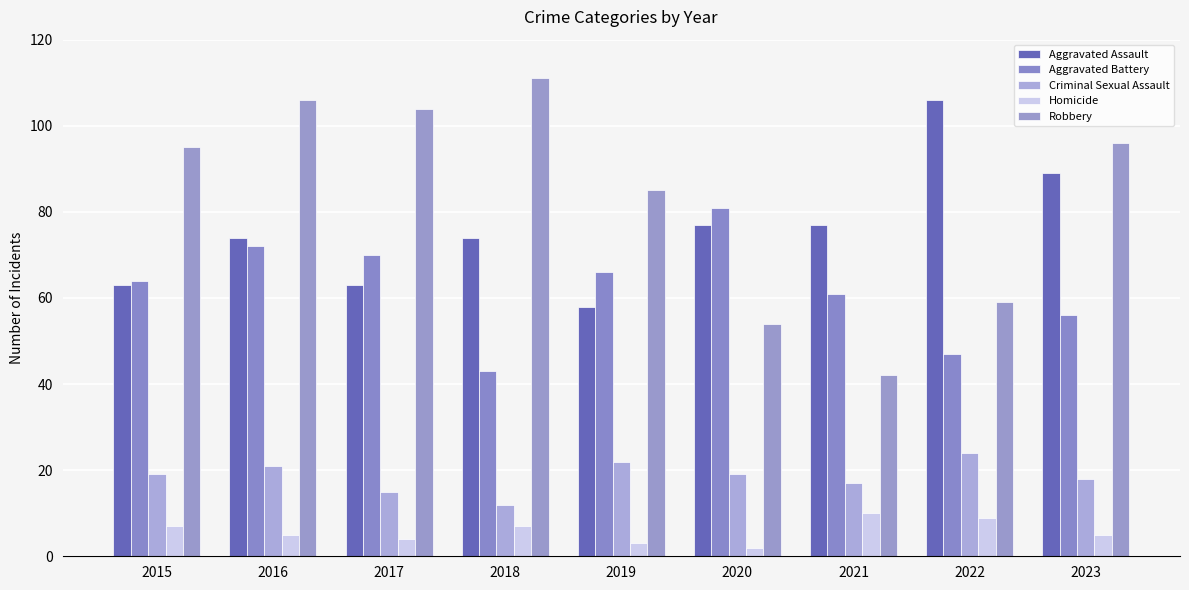

Which series has the largest total across all categories?

Robbery